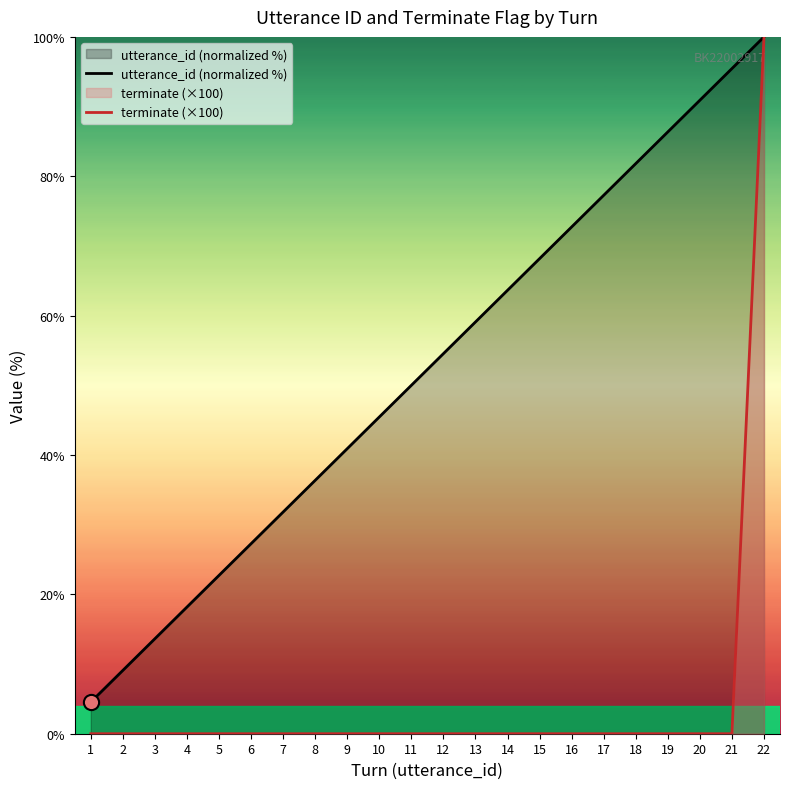

Which series has the widest spread of Y values?

terminate (×100)